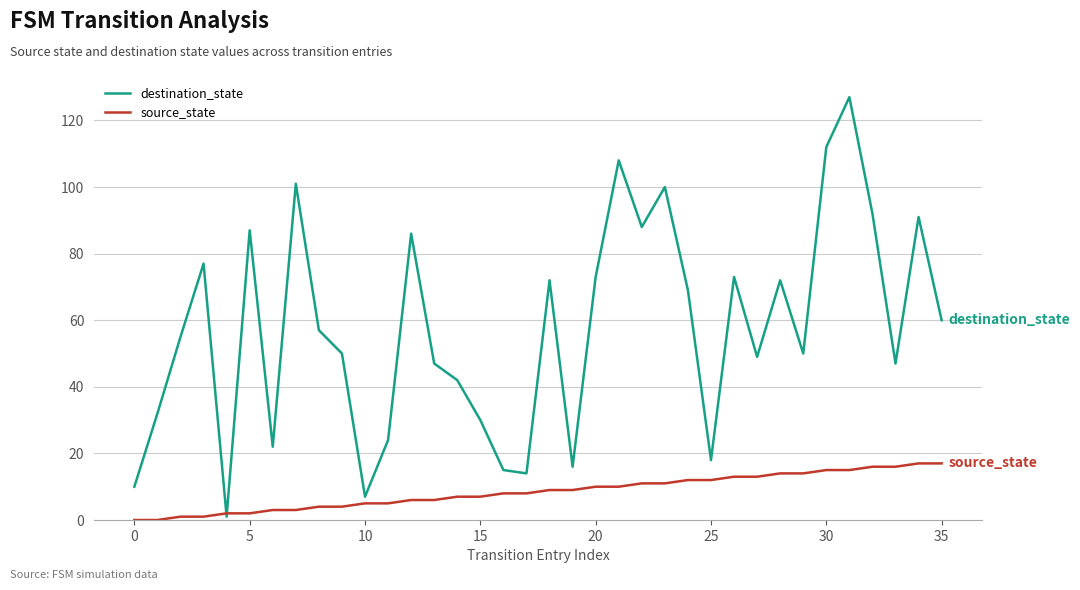

After their last crossing, which series has the higher values: source_state or destination_state?

destination_state